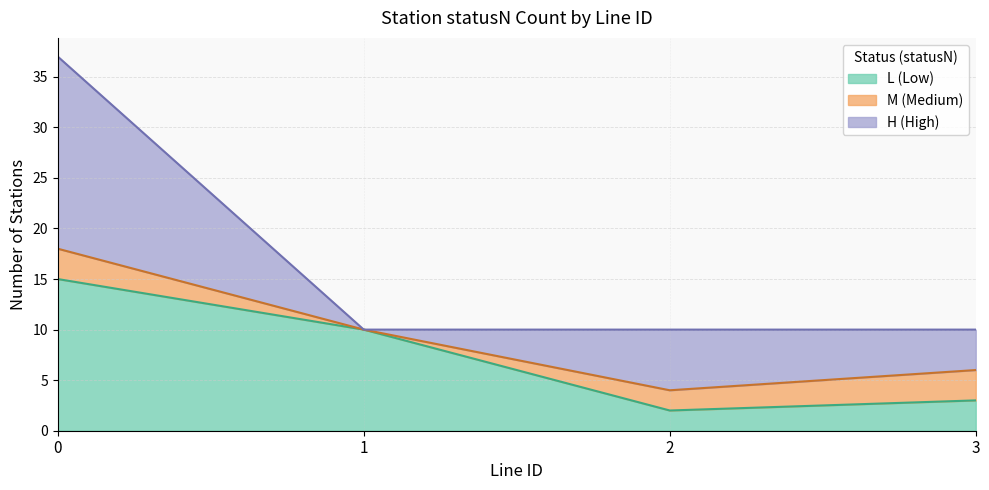

True or false: L (Low) has a value of 6 at 0.

False